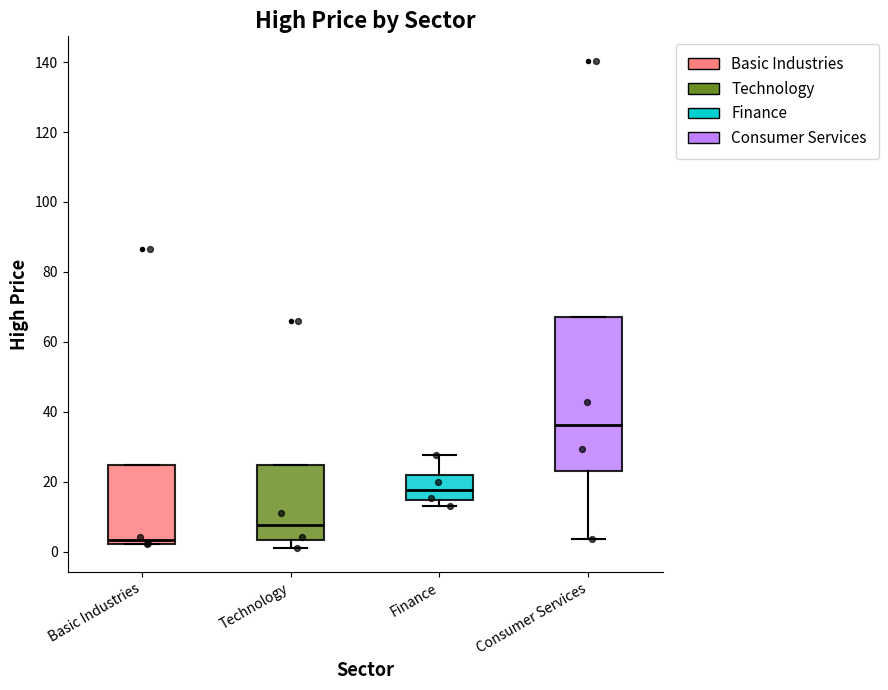

Where does the median line of the box for Basic Industries sit on the y-axis? The values are not printed on the chart, so give them approximately, as read against the axis.

4